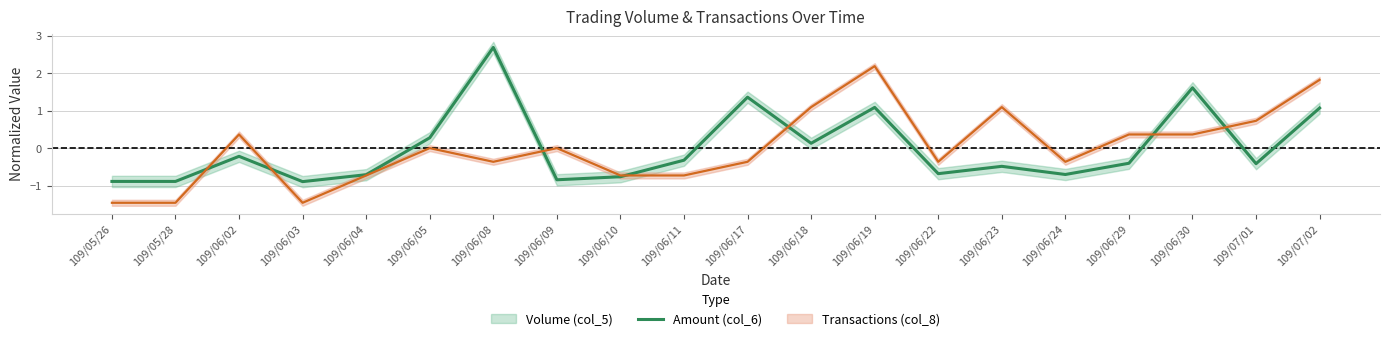

What is the difference between the maximum and second lowest values?

3.6